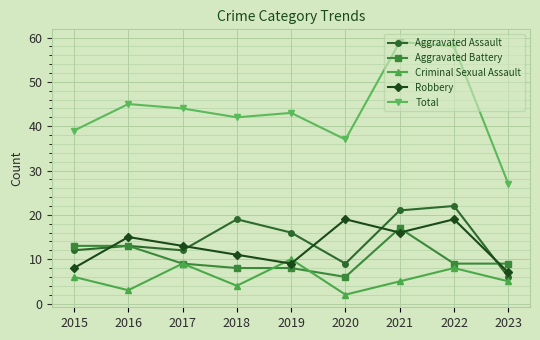

At how many categories does at least one series exceed 33?

8